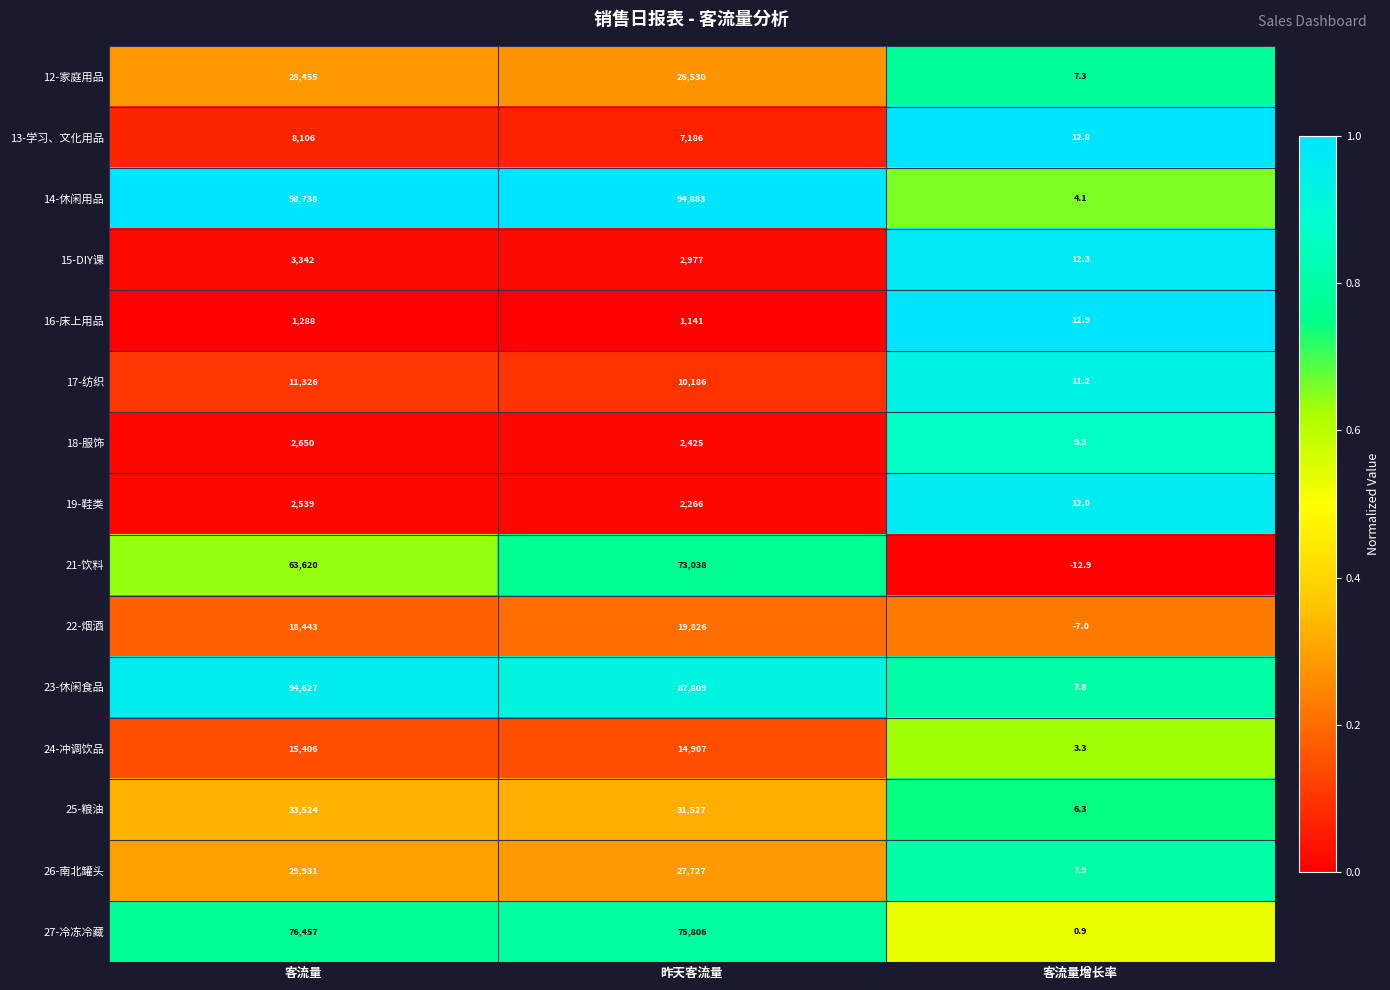

How many data points does each series have?

3